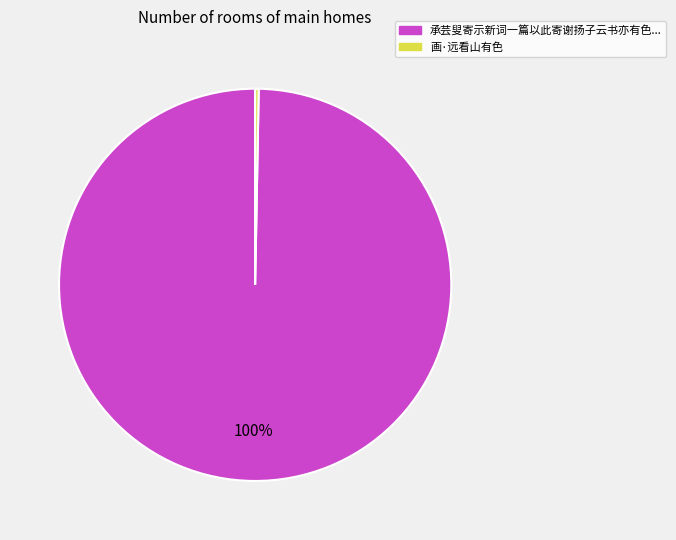

To the nearest percent, what is the average slice percentage?

50%